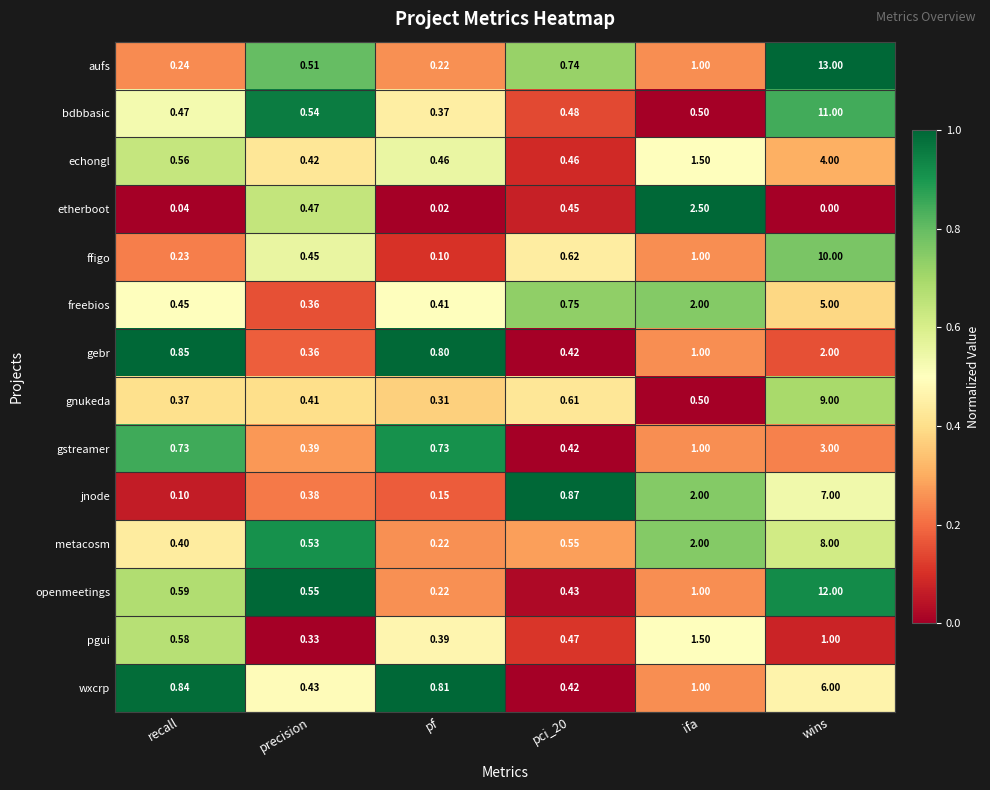

Which label corresponds to the smallest value in the chart?

wins